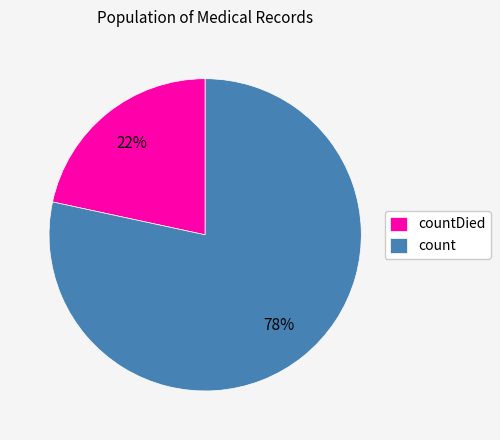

What is the ratio of the value at countDied to the value at count?

0.3